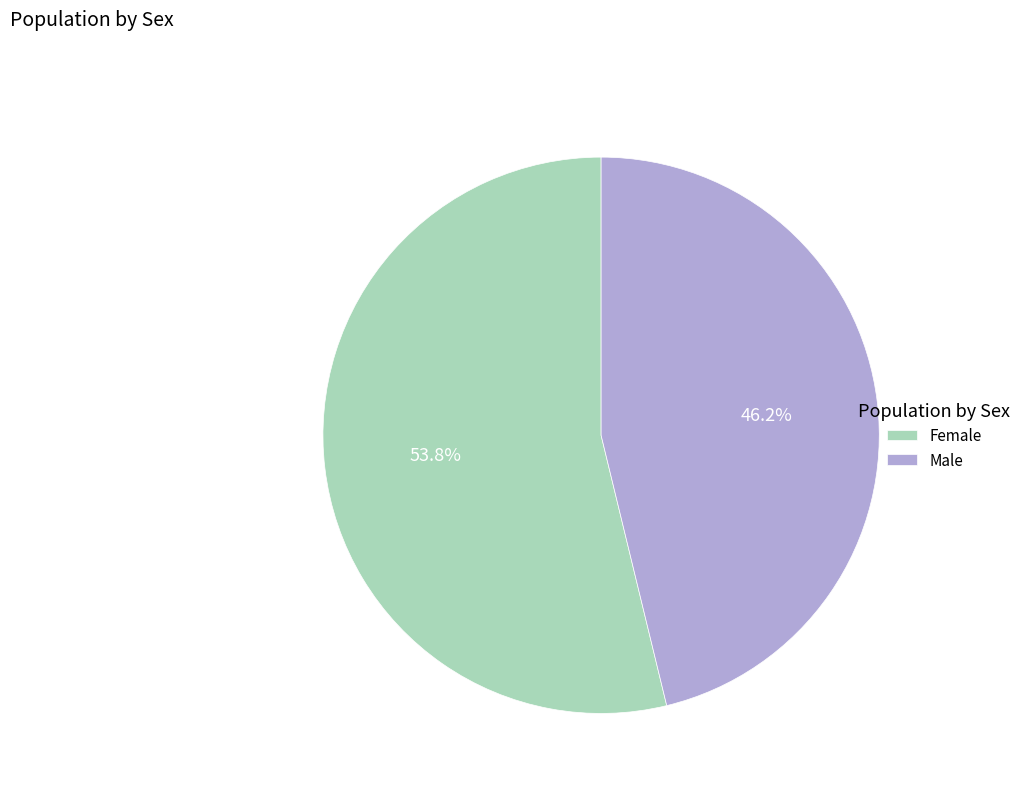

Is there any slice that represents more than half of the pie?

Yes